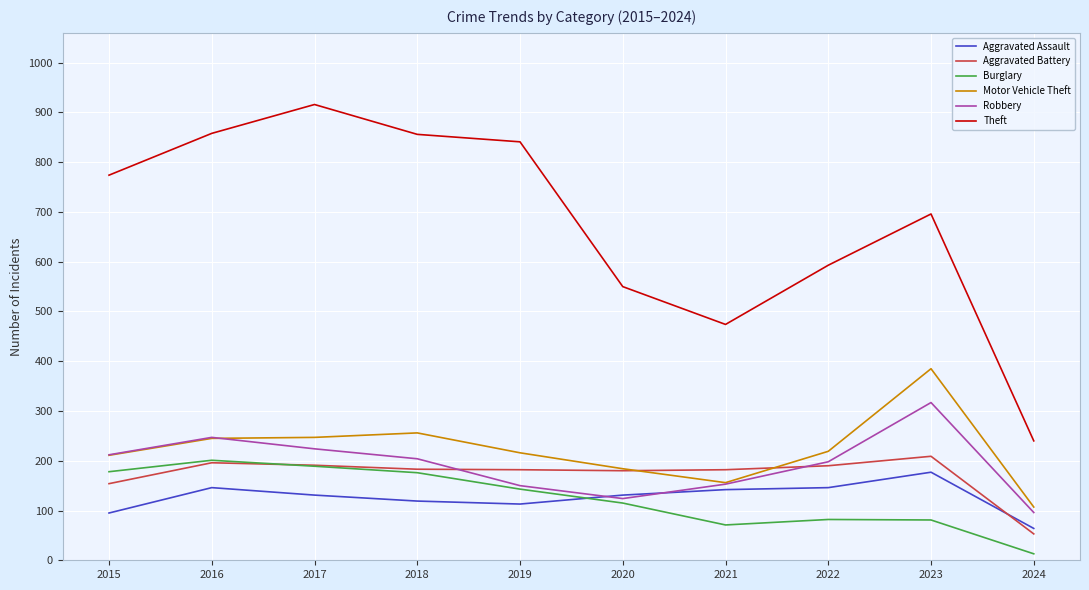

What is the maximum value for Robbery?

317